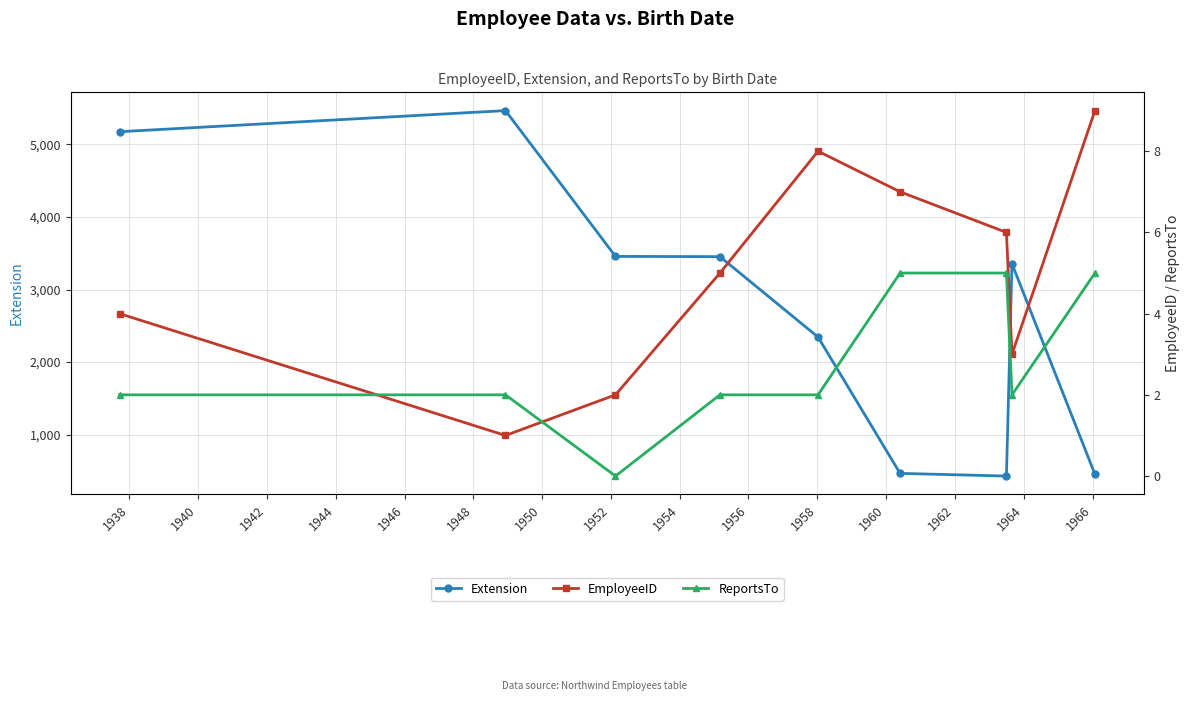

What is the value of the Extension point at the 9th from the left?

452